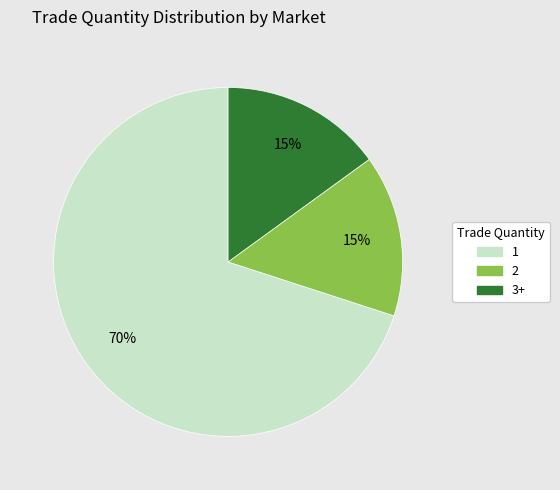

Which category accounts for the majority?

1